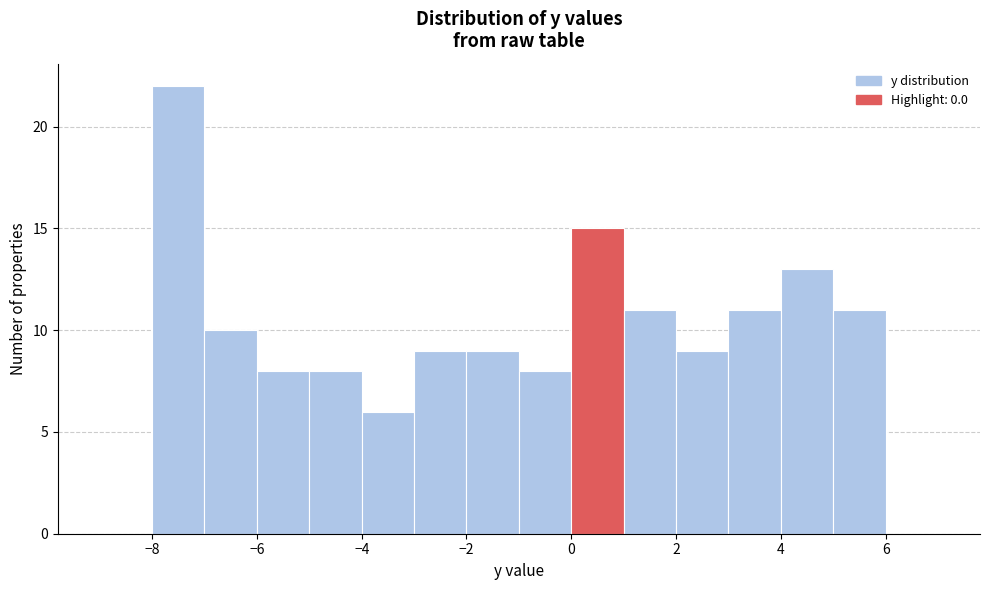

What is the height of the bar covering -2 to -1 on the x-axis? The values are not printed on the chart, so give them approximately, as read against the axis.

9